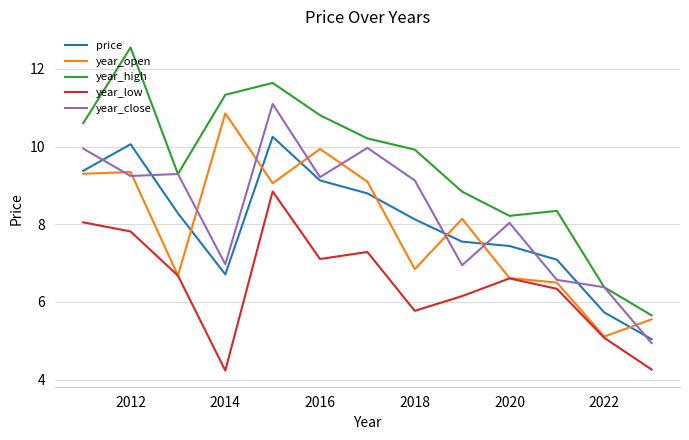

What is the minimum value shown in the chart?

4.2